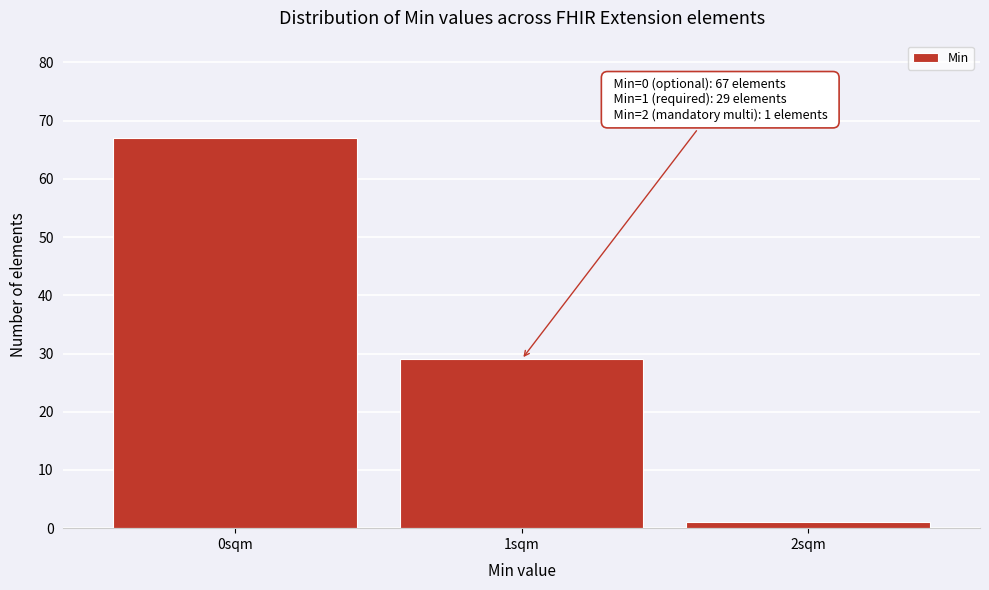

Reading left to right, list all the values displayed in this chart.

0sqm=67	1sqm=29	2sqm=1